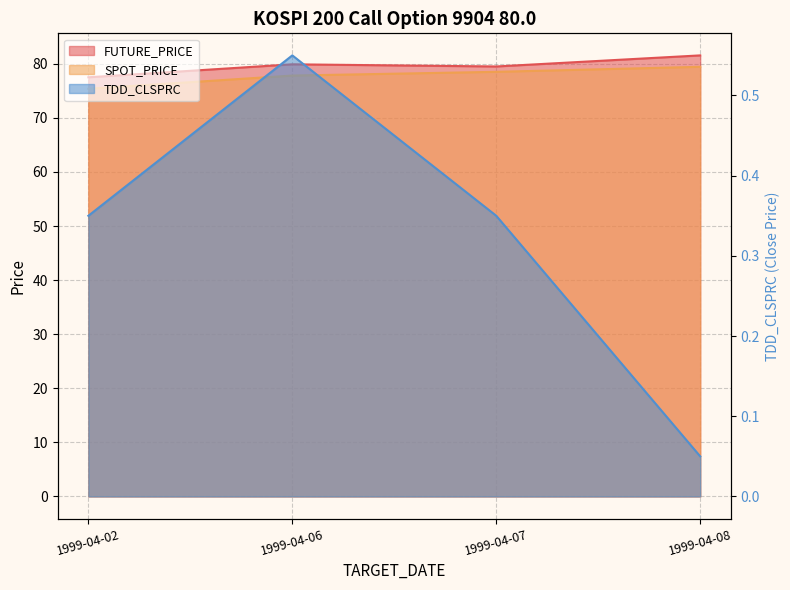

What is the total value across all series at 1999-04-02?

153.2